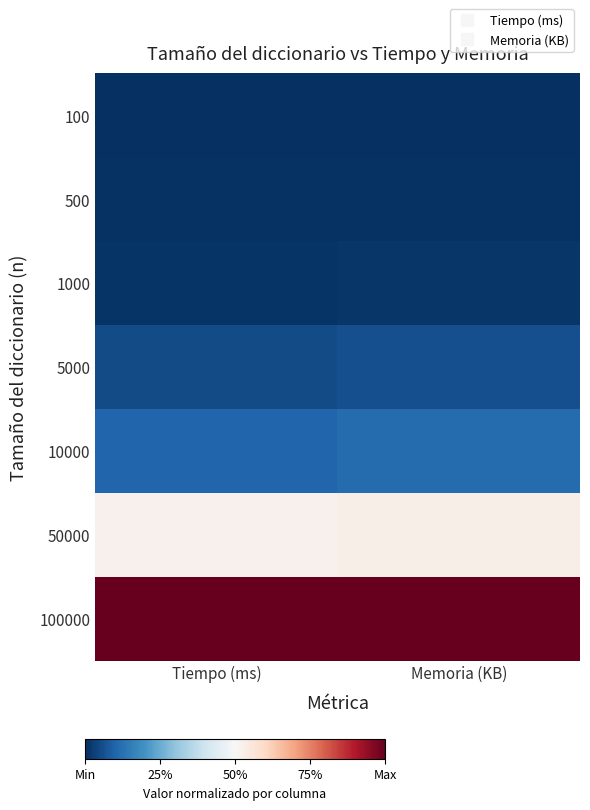

At which category is the sum across all series the highest?

Memoria (KB)